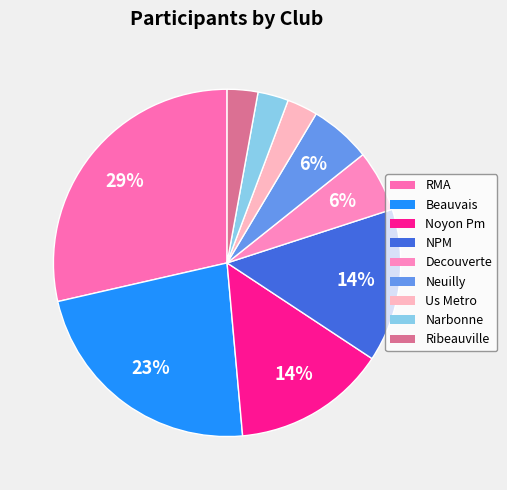

How much of the chart is everything except Noyon Pm?

85.7%